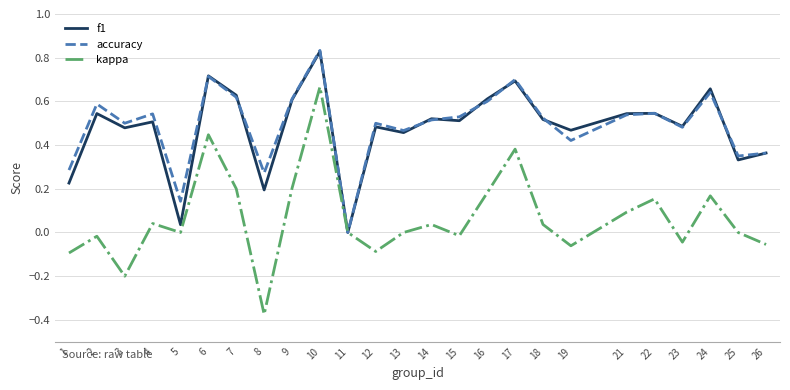

True or false: accuracy has a value of 0.3 at 25.

True